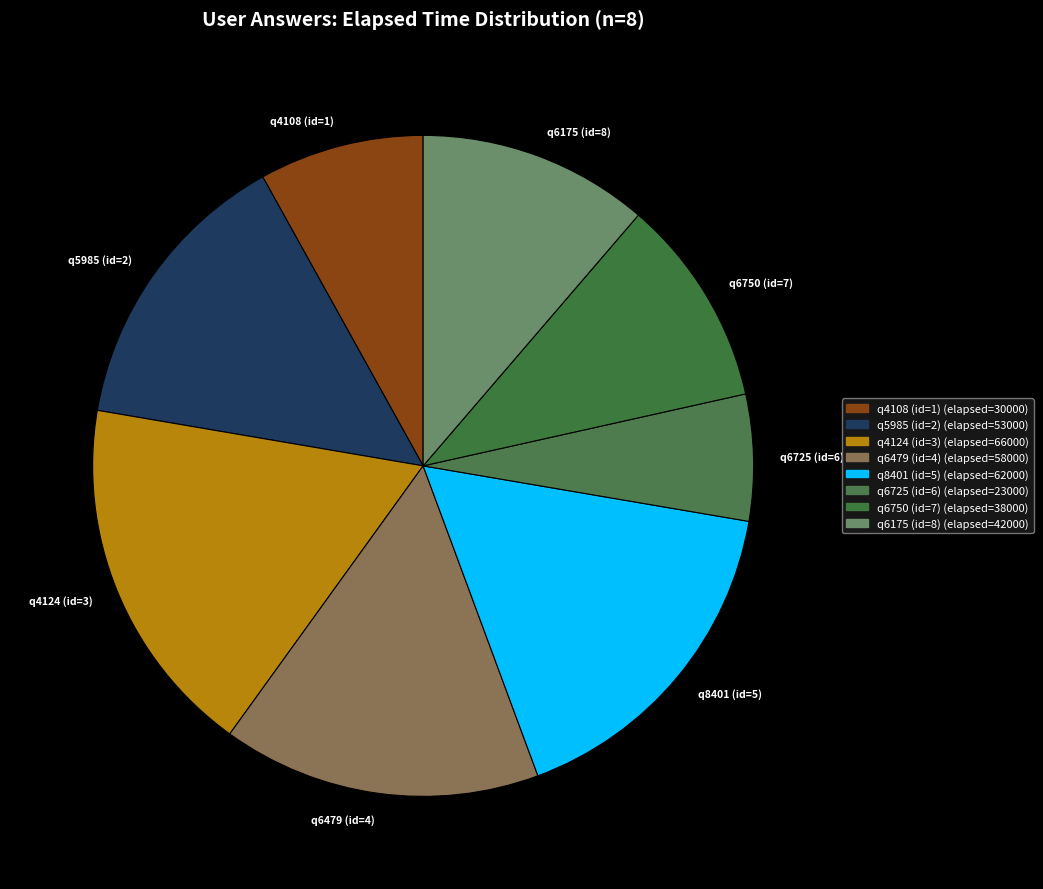

Rank the categories by value from lowest to highest.

q6725 (id=6), q4108 (id=1), q6750 (id=7), q6175 (id=8), q5985 (id=2), q6479 (id=4), q8401 (id=5), q4124 (id=3)